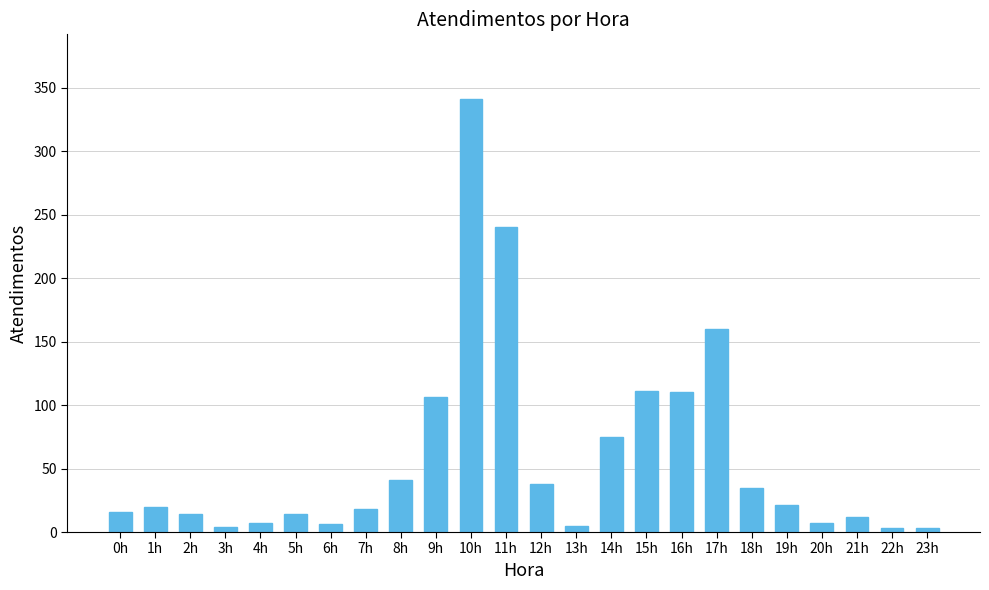

The chart shows a value of 341 at 10h. True or false?

True